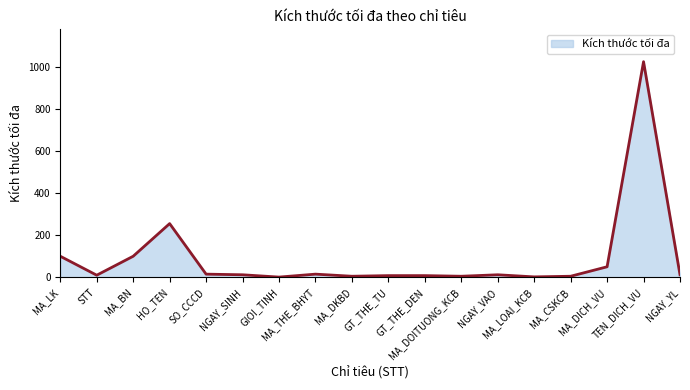

What is the change in value from MA_BN to HO_TEN?

+155